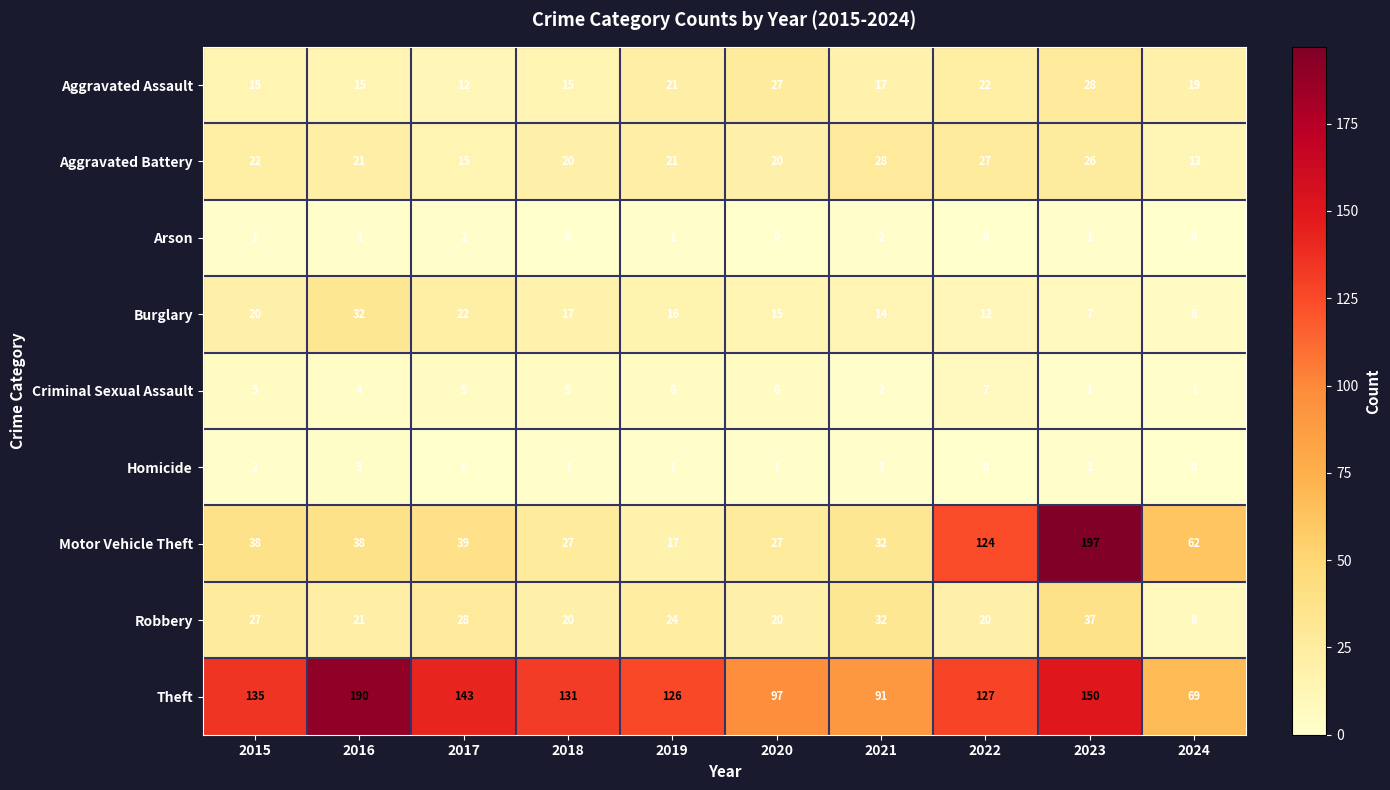

At which category is the sum across all series the highest?

2023